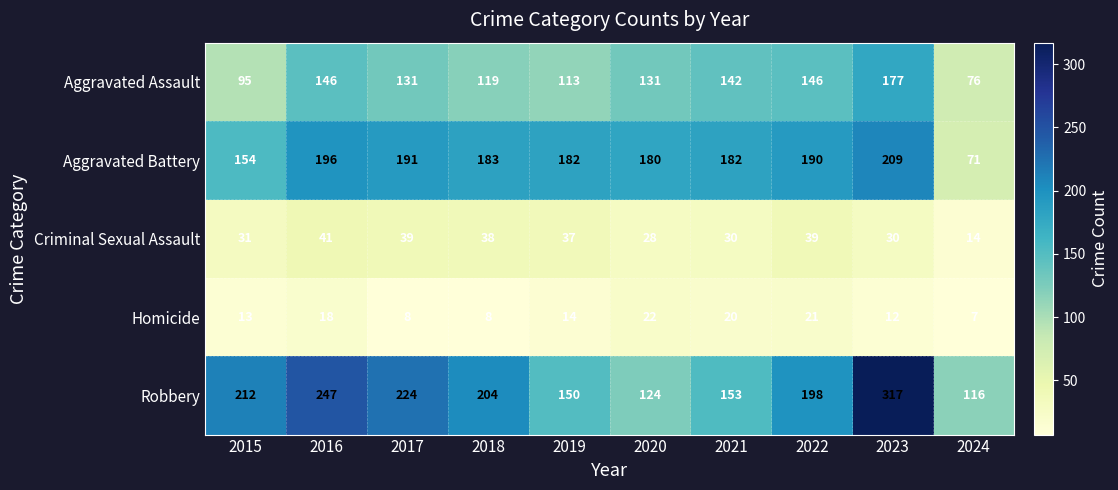

What is the difference between the second highest and second lowest values in the Criminal Sexual Assault series?

11